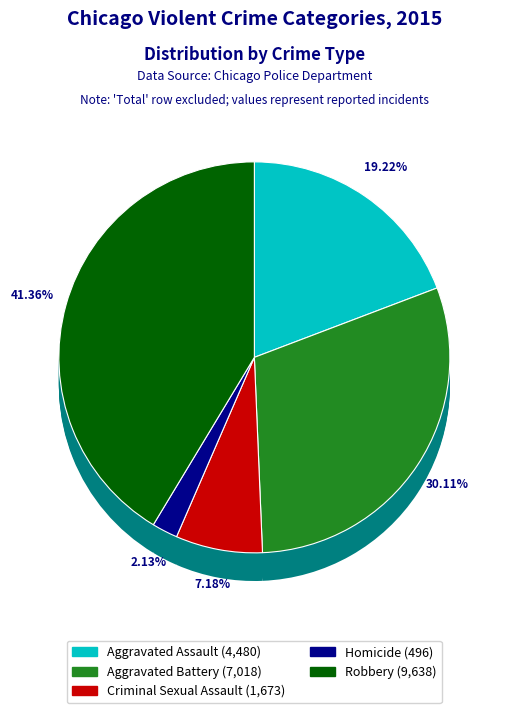

What is the largest slice in the pie chart?

Robbery